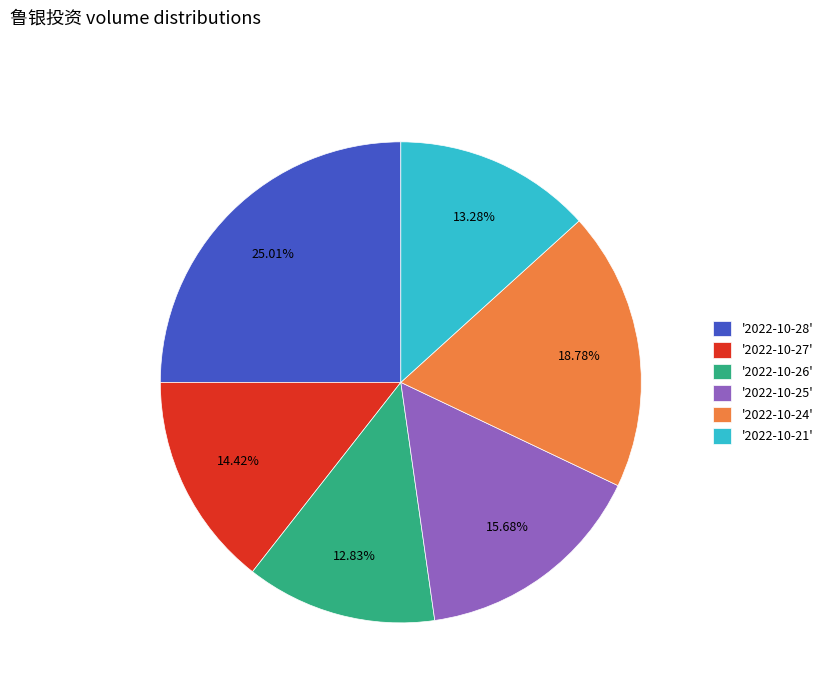

Which slice is the largest?

'2022-10-28'